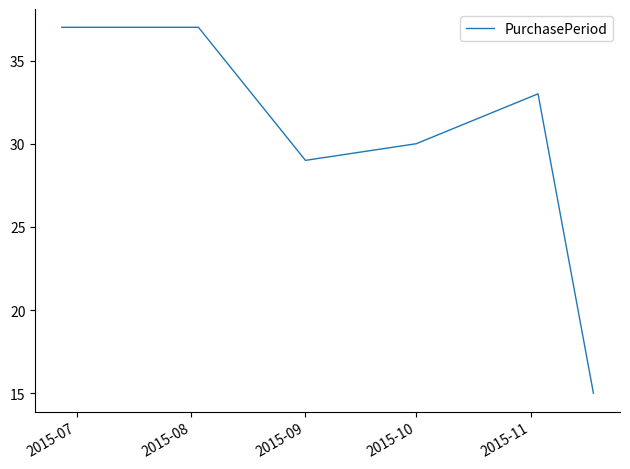

What is the smallest value displayed?

15